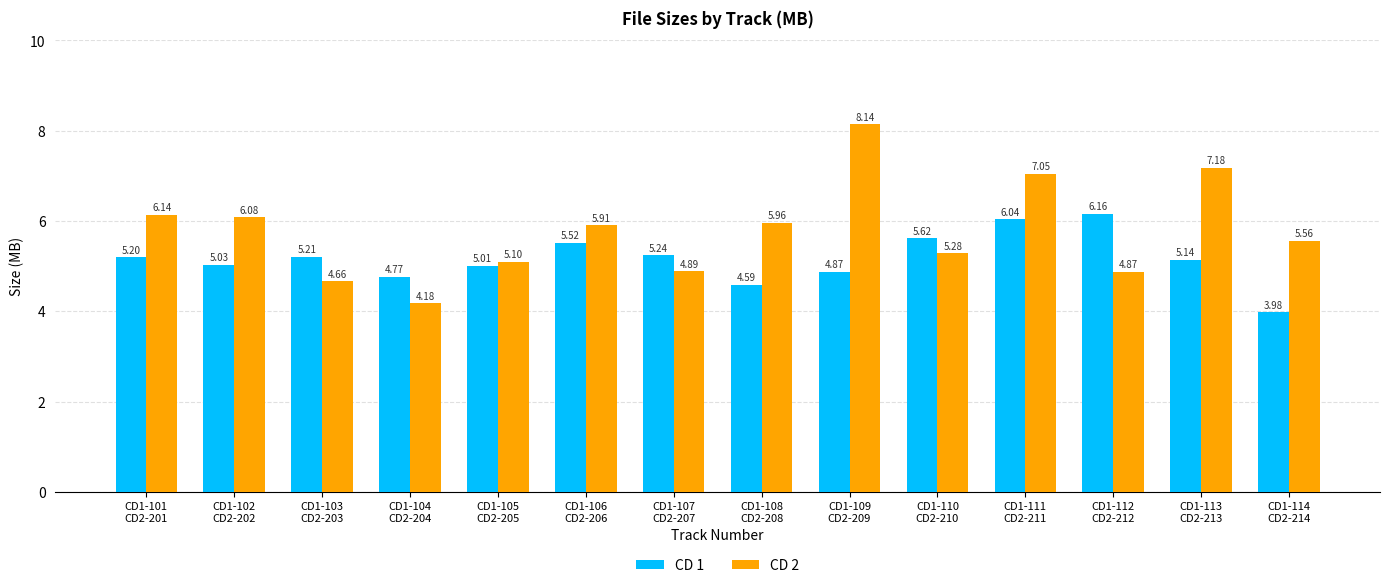

At how many categories does at least one series exceed 5?

13